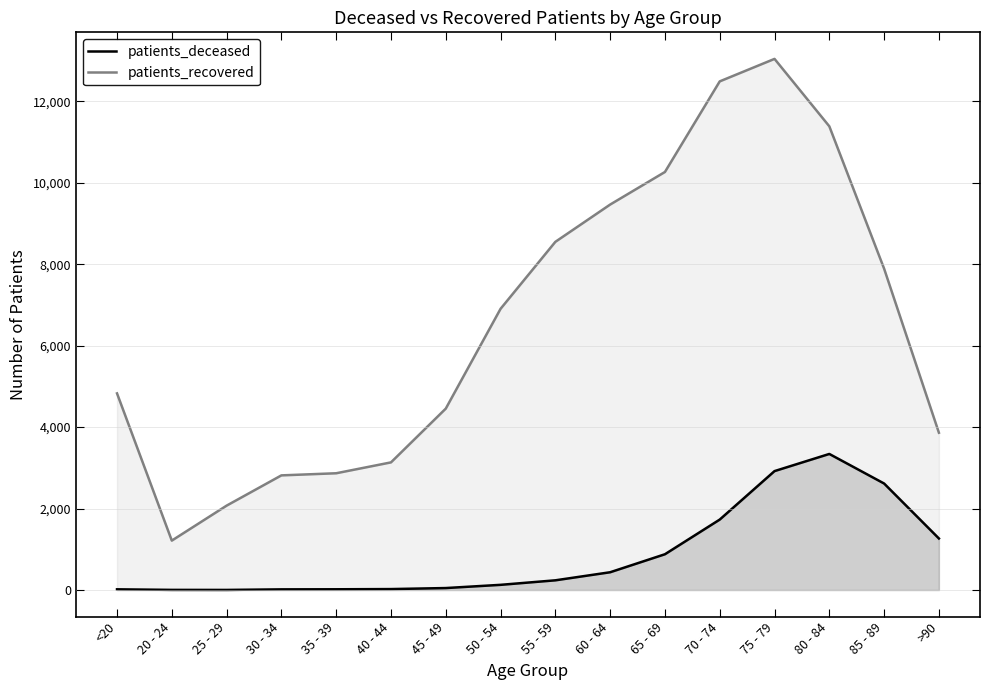

Rank the series at 60 - 64 from highest to lowest value.

patients_recovered, patients_deceased